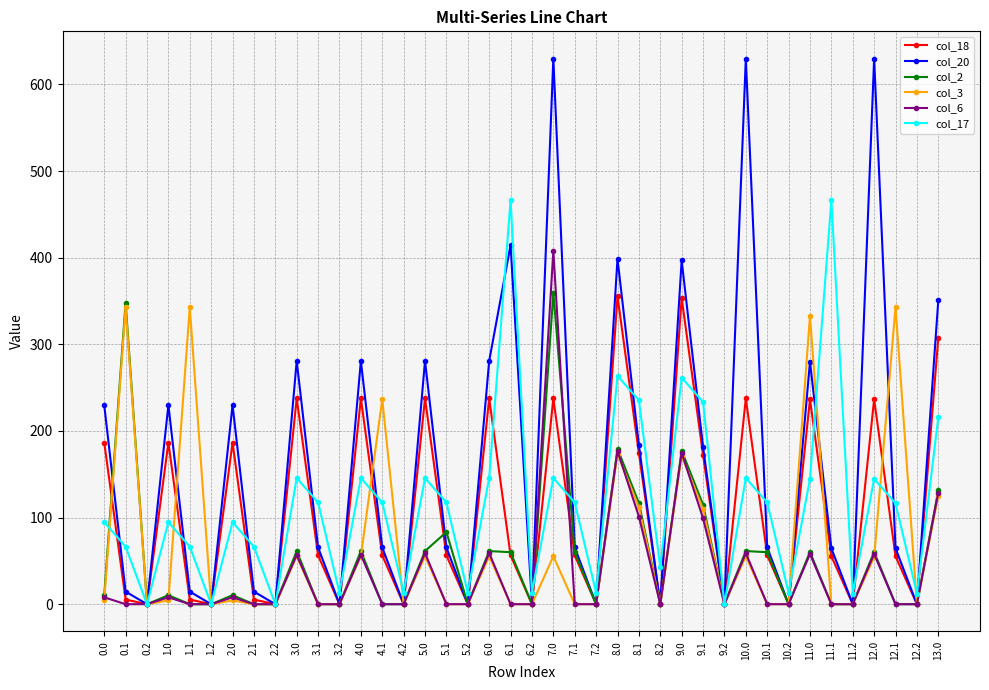

Which series has the largest total across all categories?

col_20